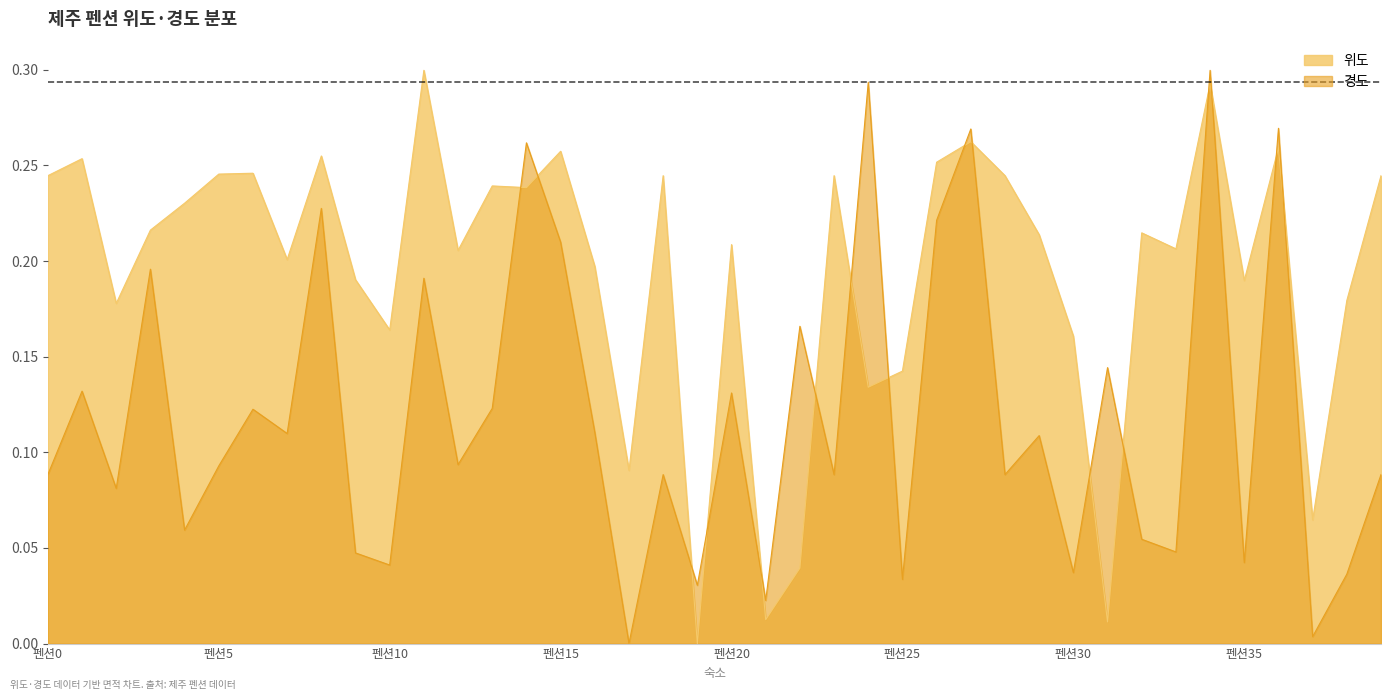

Is the value of 경도 at 펜션26 greater than the value of 위도 at 펜션27?

No